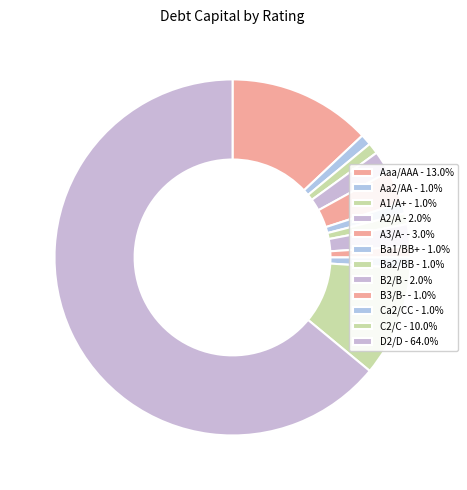

How many slices are in this pie chart?

12